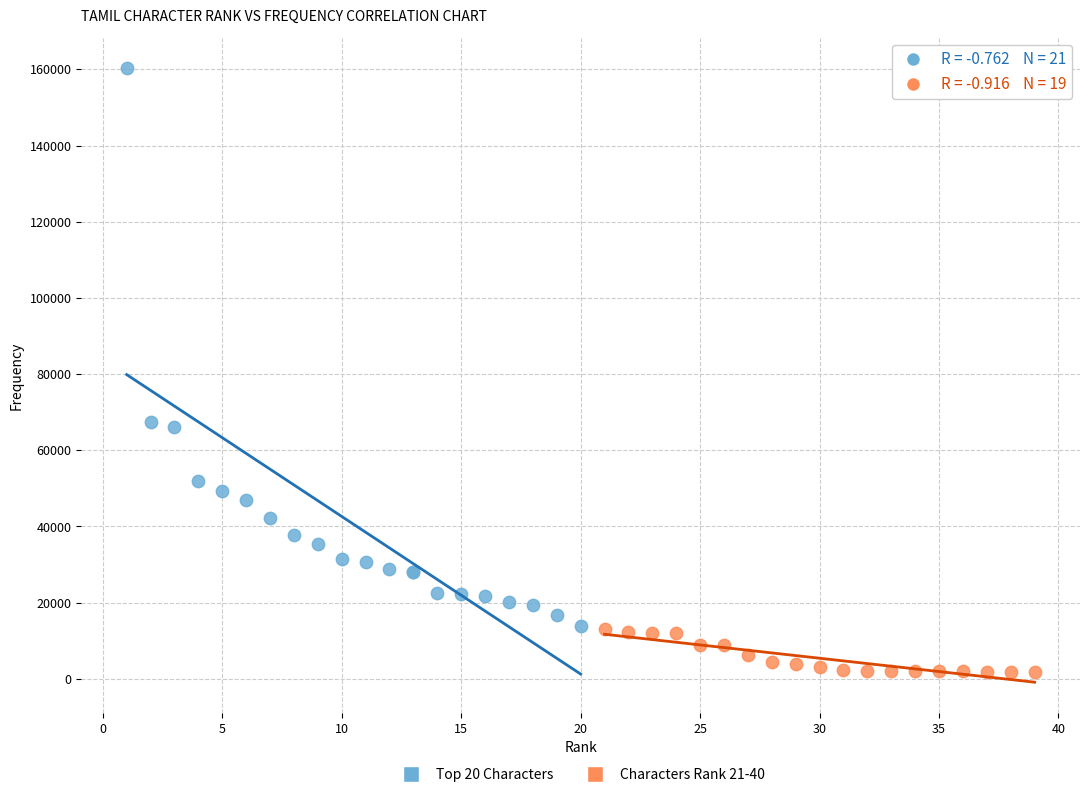

Which series reaches the minimum Y coordinate?

Characters Rank 21-40